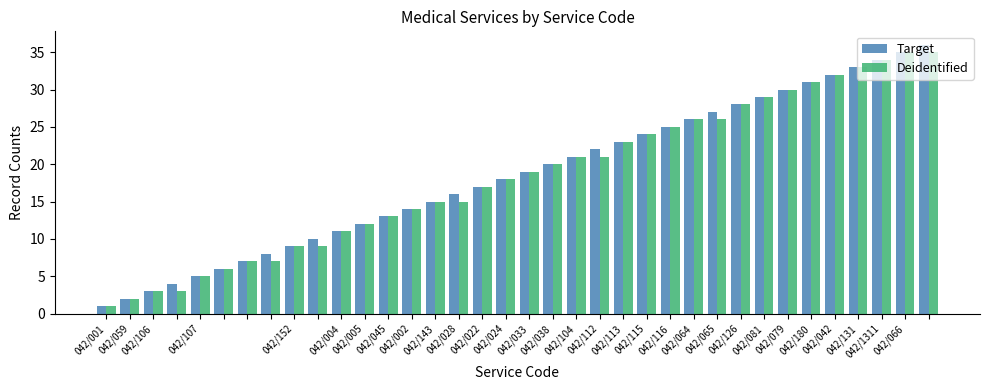

What is the maximum value for Deidentified?

35